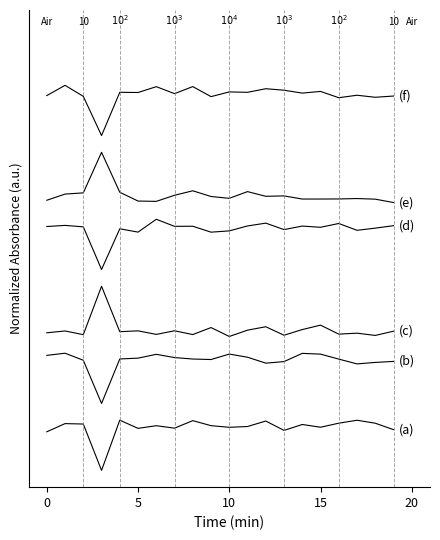

The value of (d) at 20 is 1.5. True or false?

False